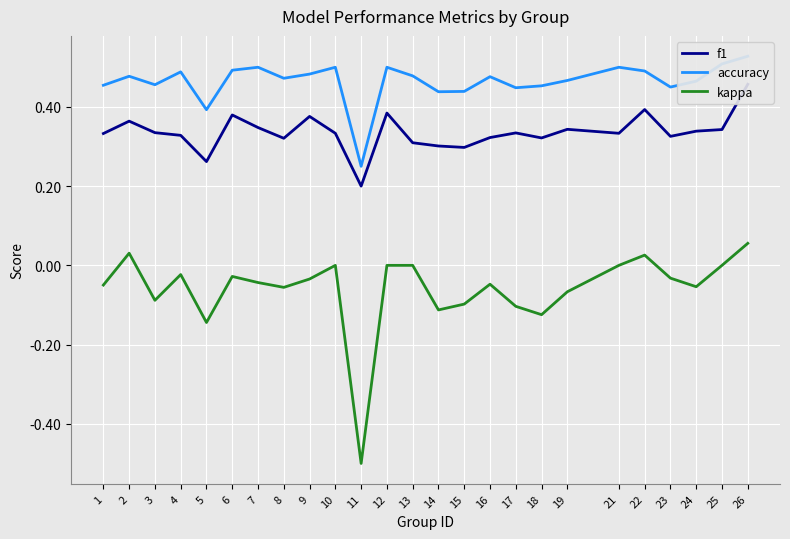

What is the difference between the second highest and minimum values in the f1 series?

0.2